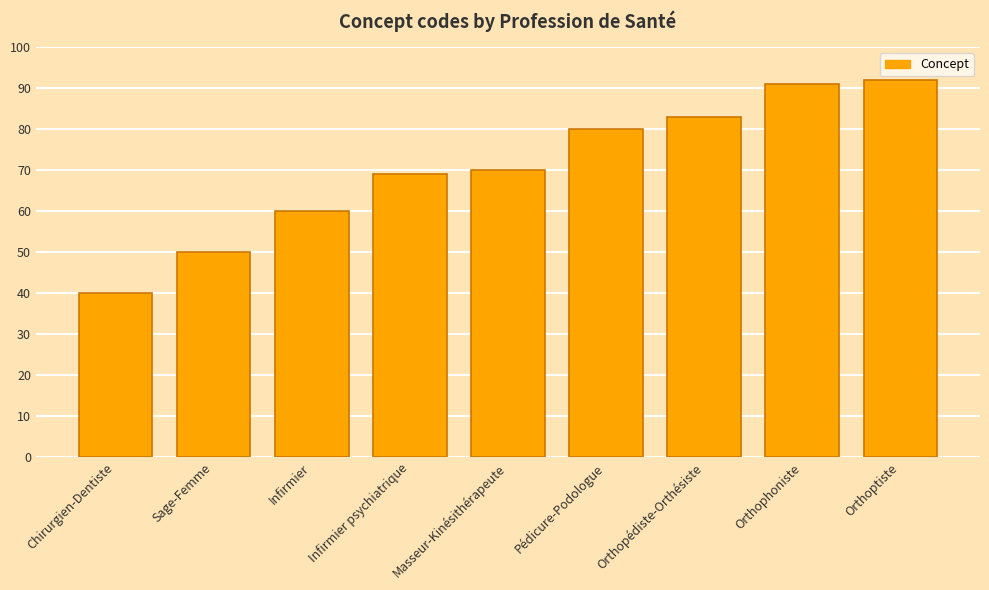

What is the greatest value displayed?

92